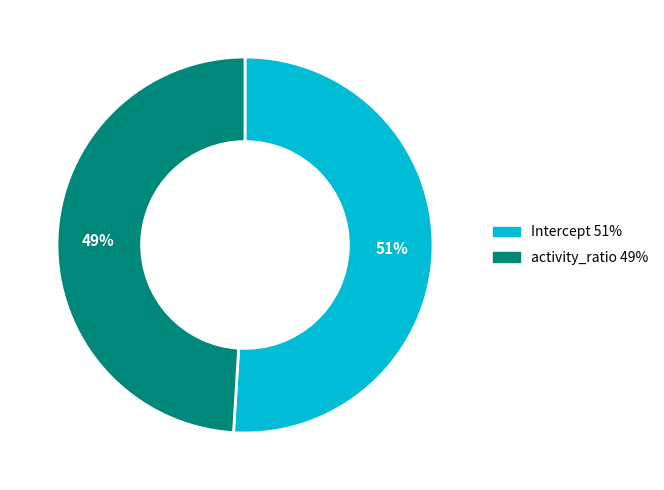

To the nearest percent, what is the difference between the largest and smallest slice percentages?

2%